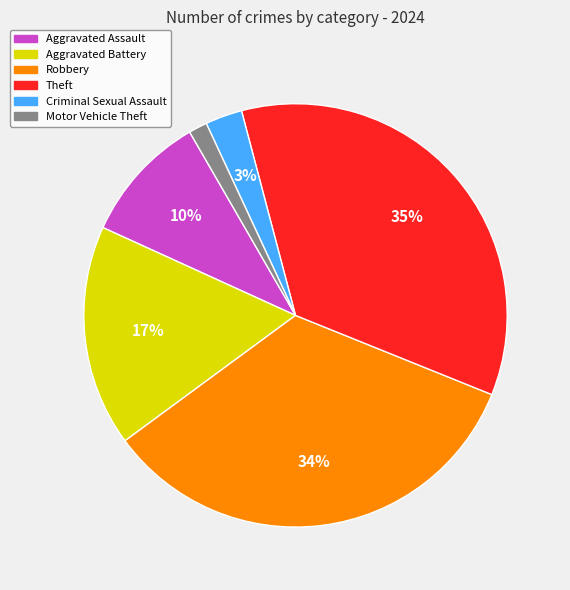

To the nearest percent, what is the average slice percentage?

17%